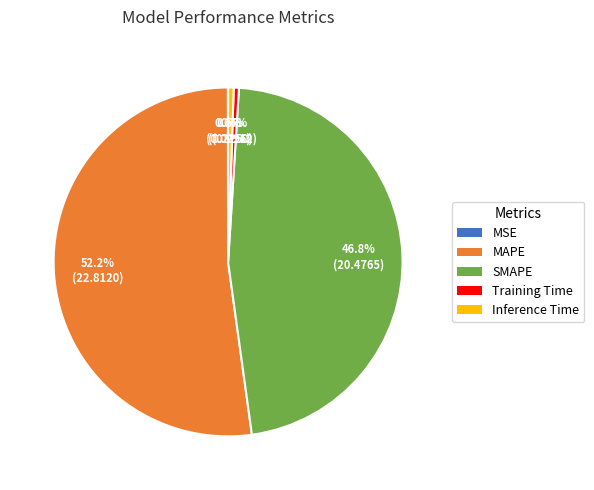

Does MAPE represent more than half of the total?

Yes